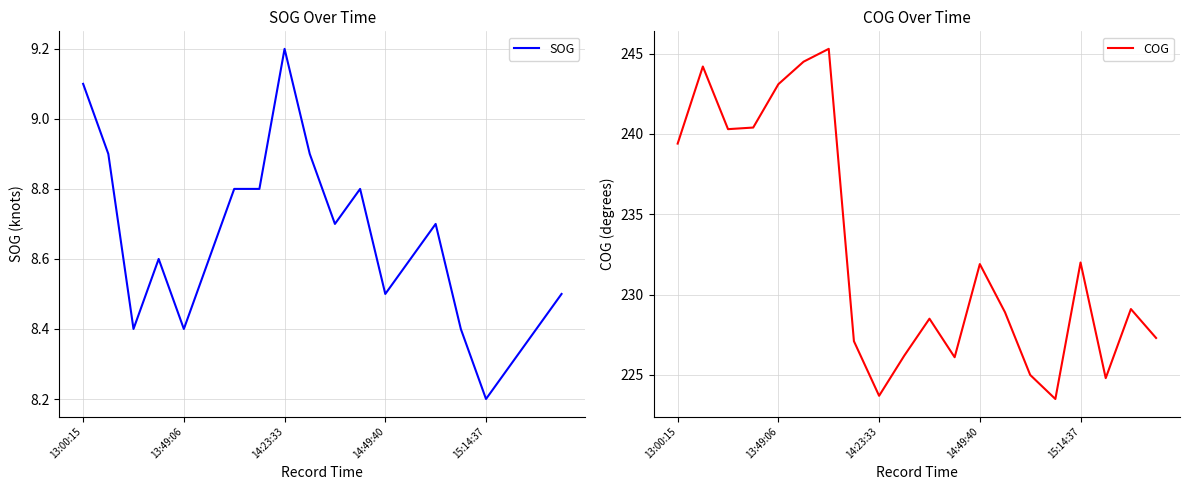

List the series in order of their peak value, lowest first.

SOG, COG